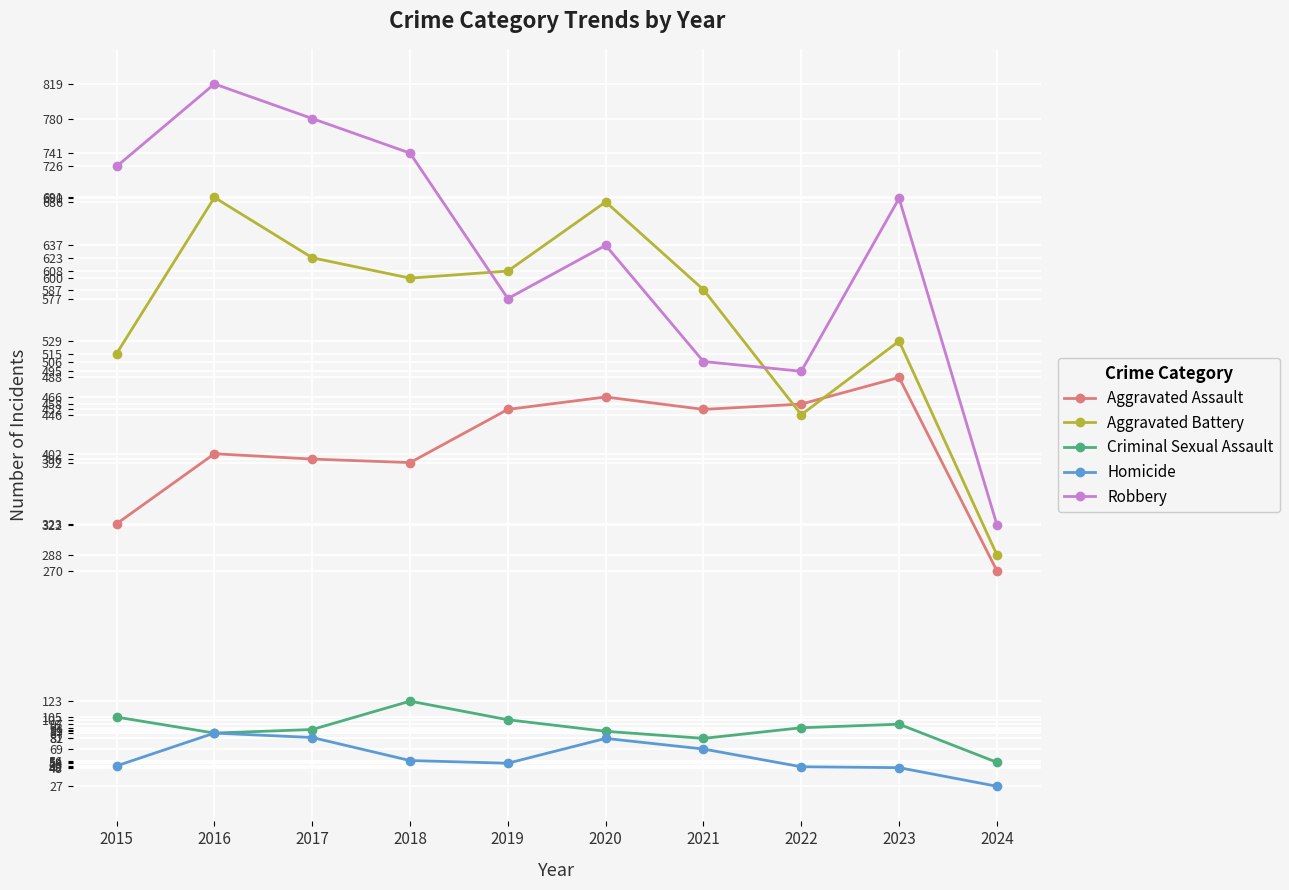

True or false: Homicide has more than 0 interior local peaks.

True